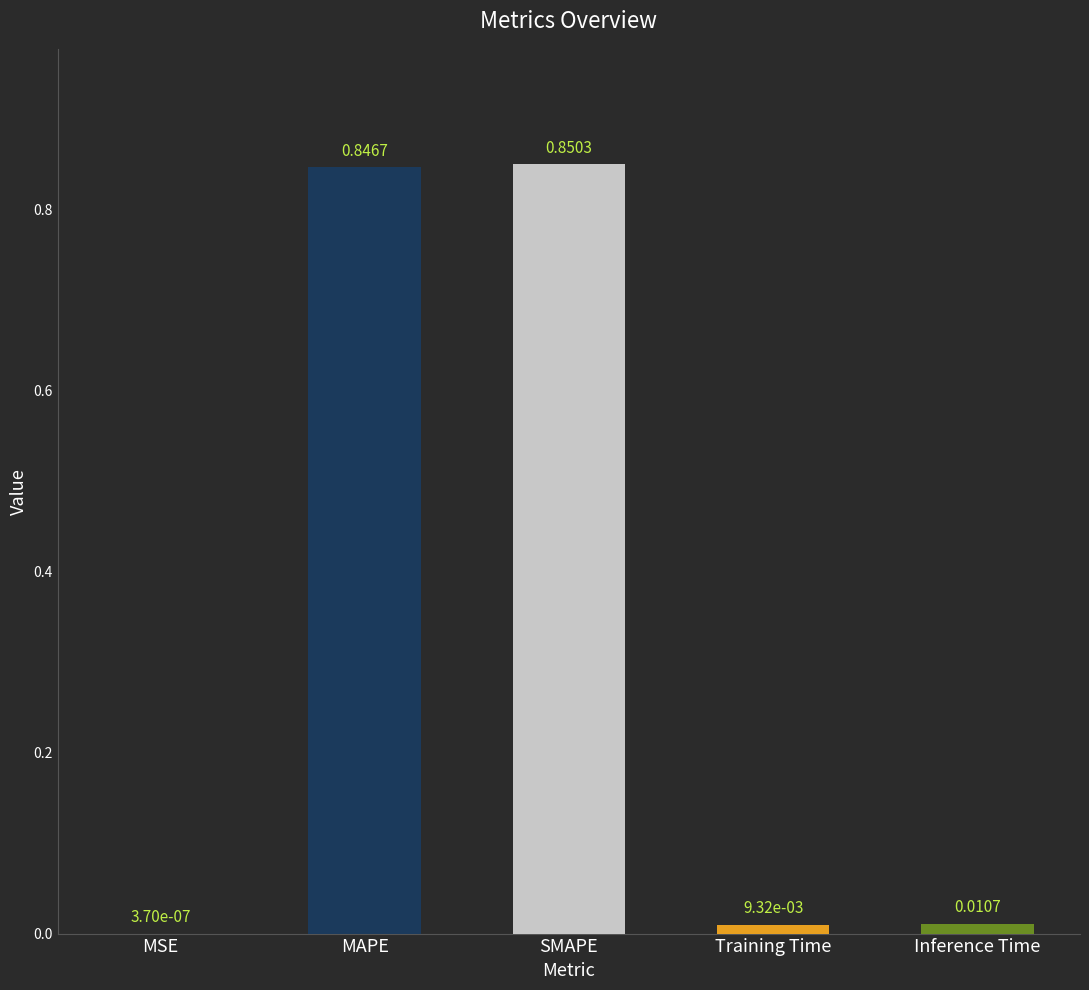

What is the average value?

0.3